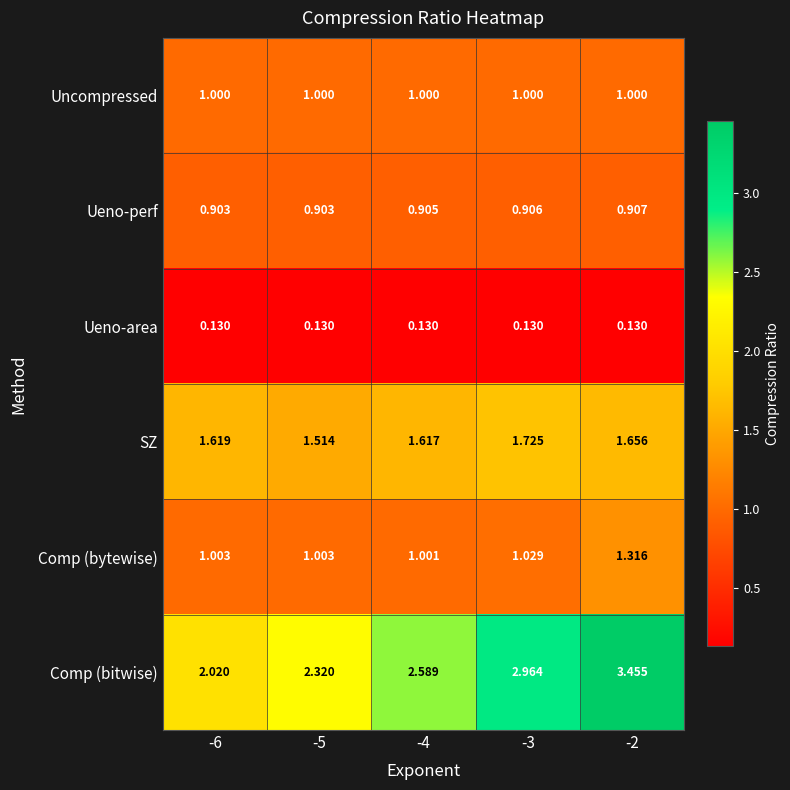

Which series has the widest spread of values?

Comp (bitwise)